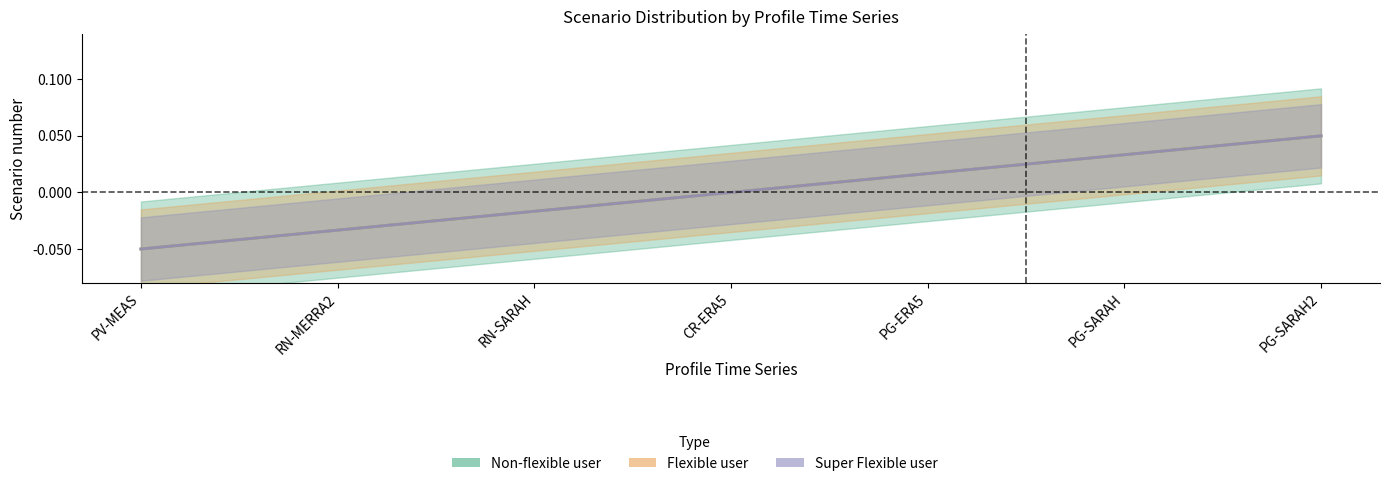

Count the number of categories in the chart.

7